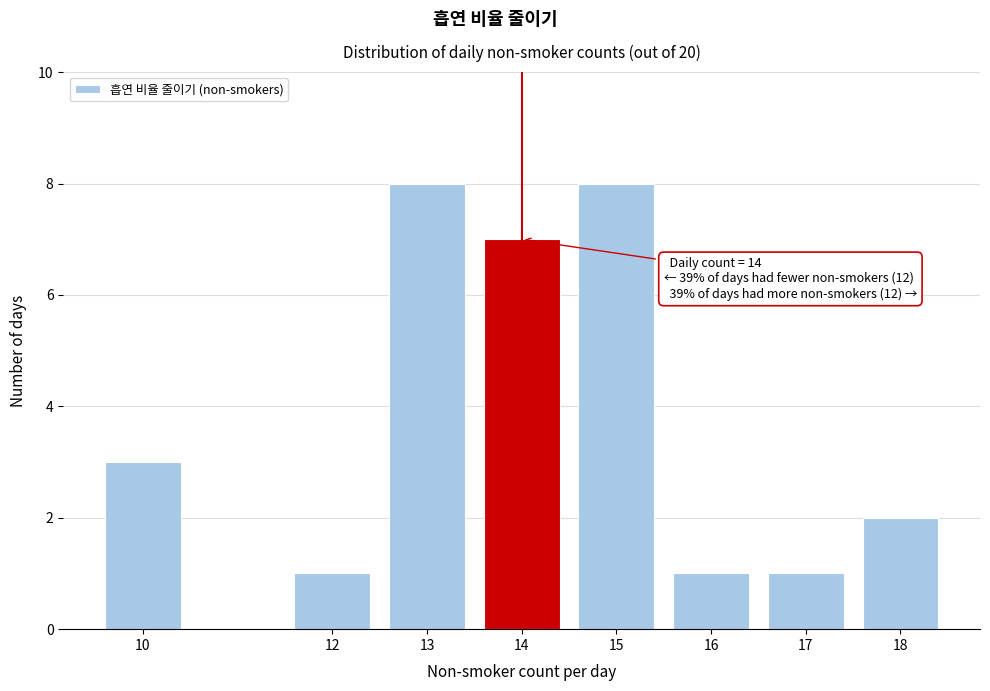

Reading left to right, what are all the values shown in this chart?

3	1	8	7	8	1	1	2